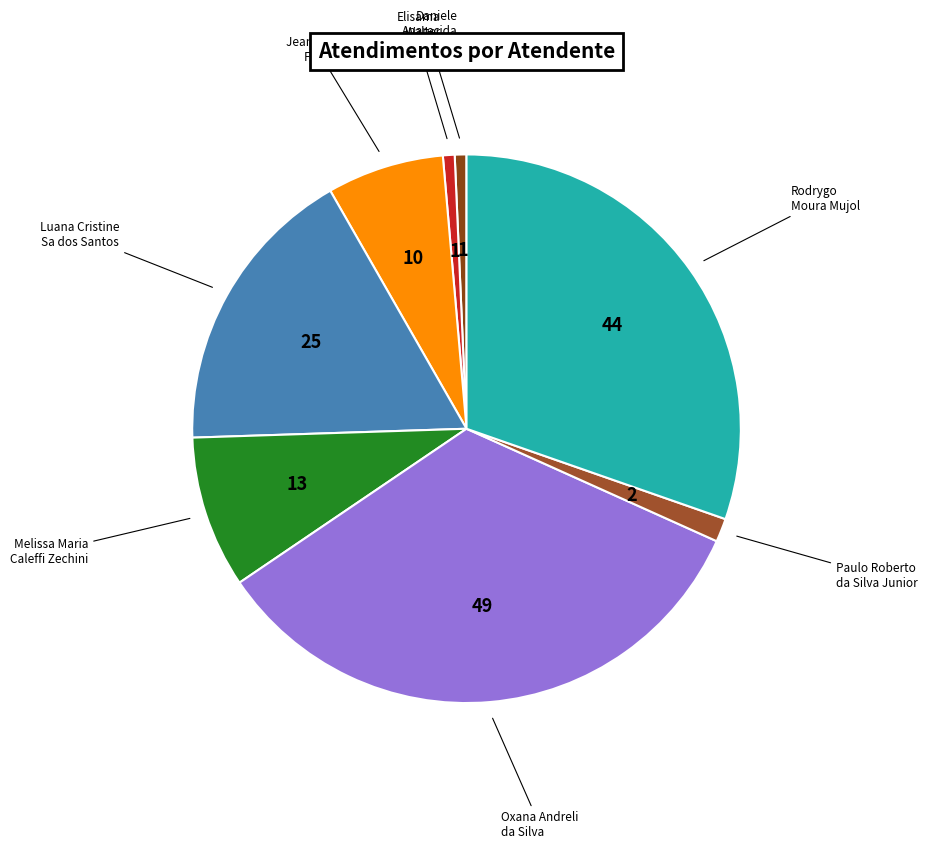

Is there any slice that represents more than half of the pie?

No